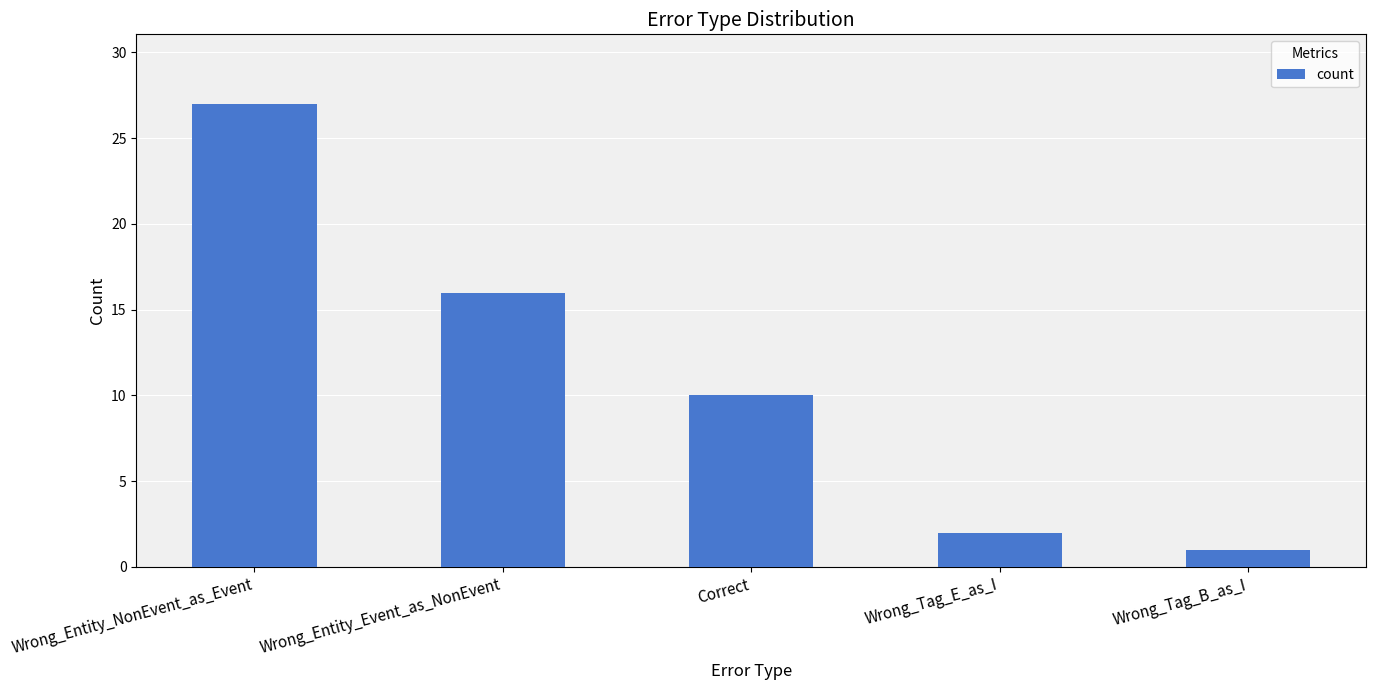

Reading left to right, what are all the values shown in this chart?

Wrong_Entity_NonEvent_as_Event=27	Wrong_Entity_Event_as_NonEvent=16	Correct=10	Wrong_Tag_E_as_I=2	Wrong_Tag_B_as_I=1